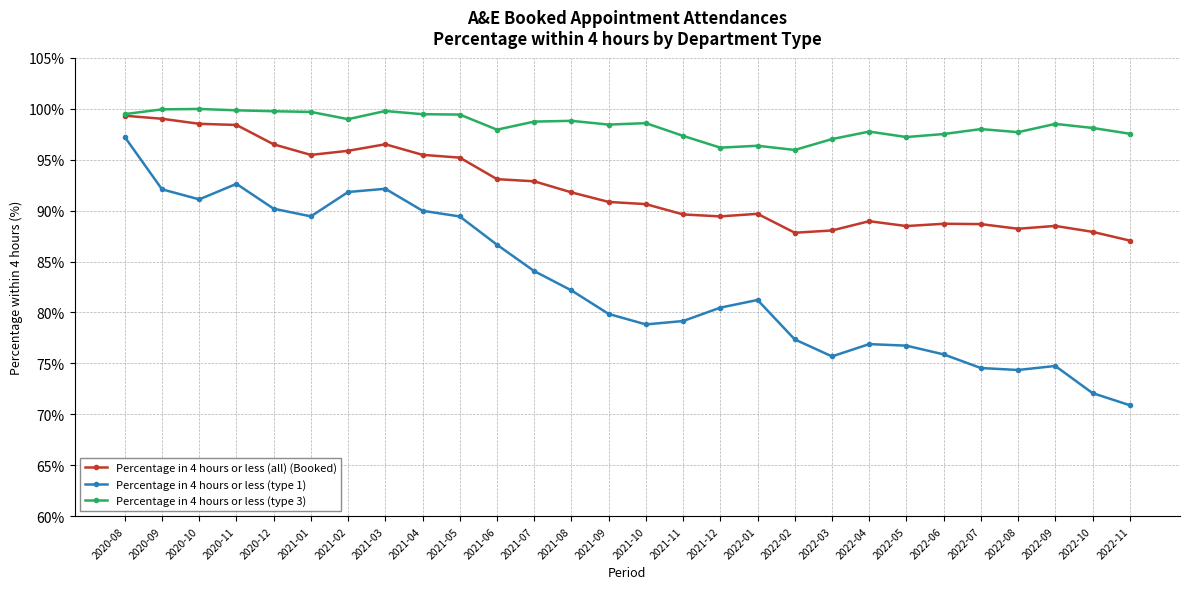

True or false: Percentage in 4 hours or less (type 3) and Percentage in 4 hours or less (type 1) intersect in this chart.

False